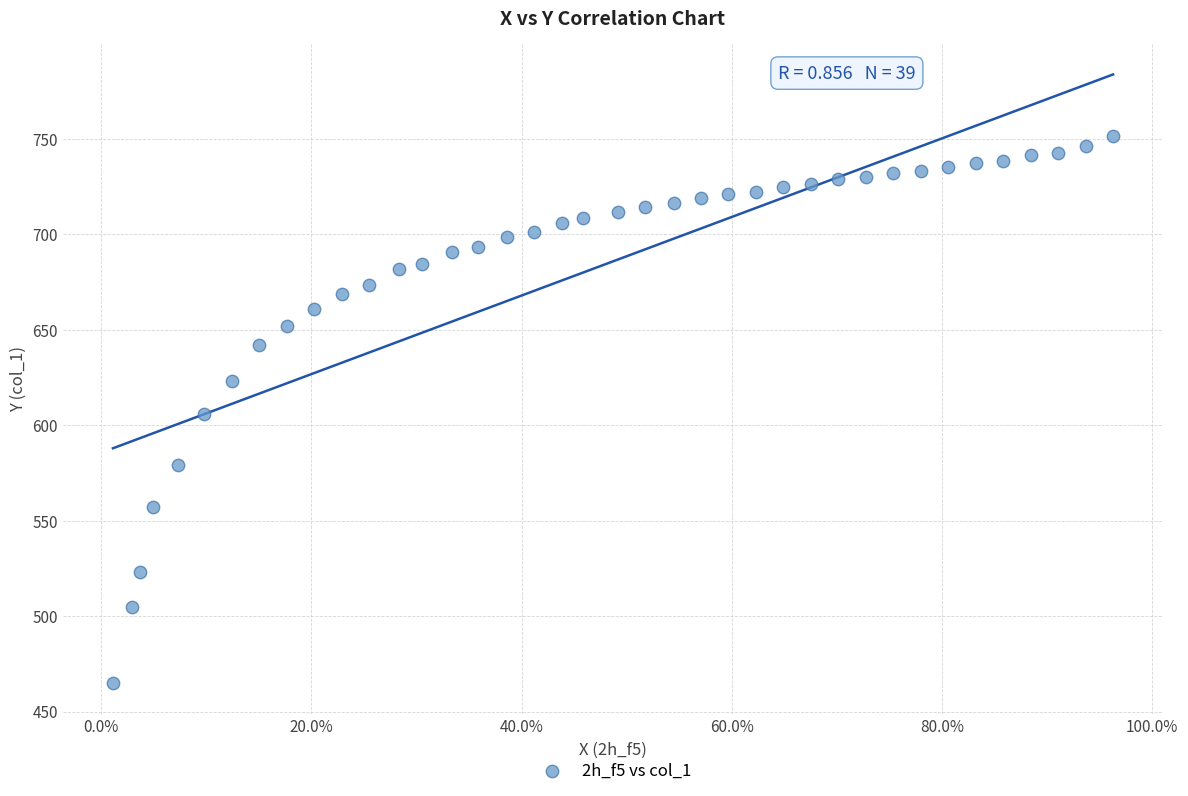

What is the range of X values (max minus min)?

1.0